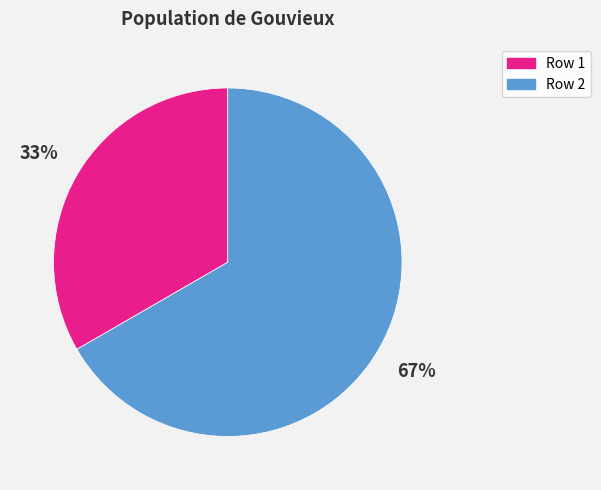

The Row 2 slice represents 67% of the pie. True or false?

True